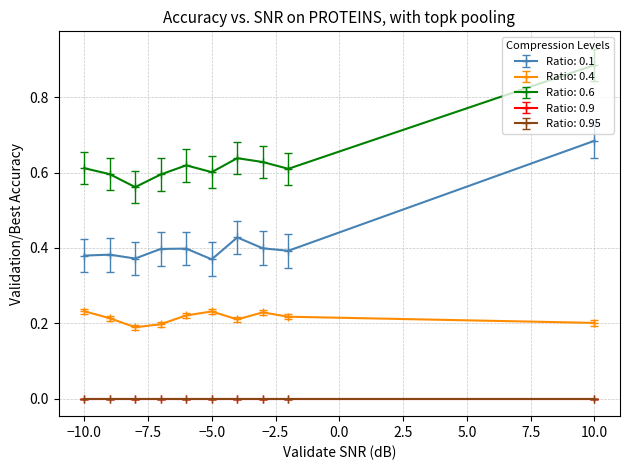

Is this an area chart (filled region under the line)?

No